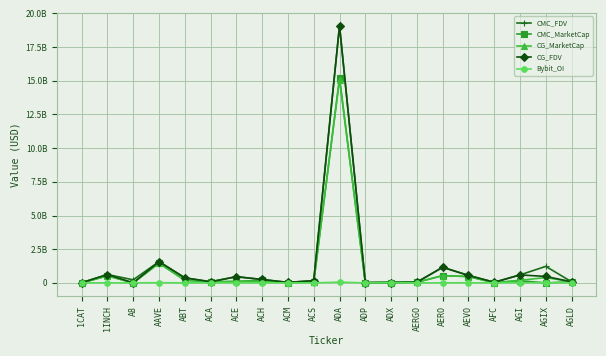

What are all the series names shown in the legend?

CMC_FDV, CMC_MarketCap, CG_MarketCap, CG_FDV, Bybit_OI